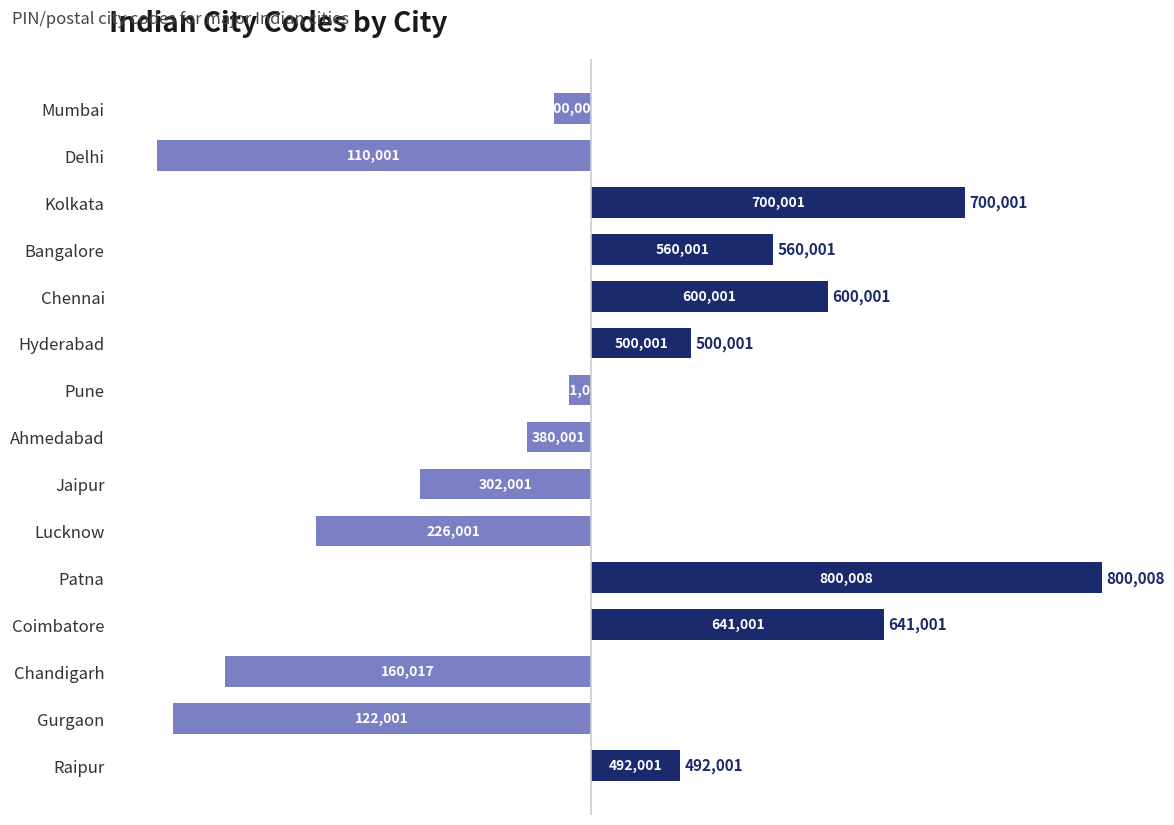

Does the chart contain any negative values?

Yes